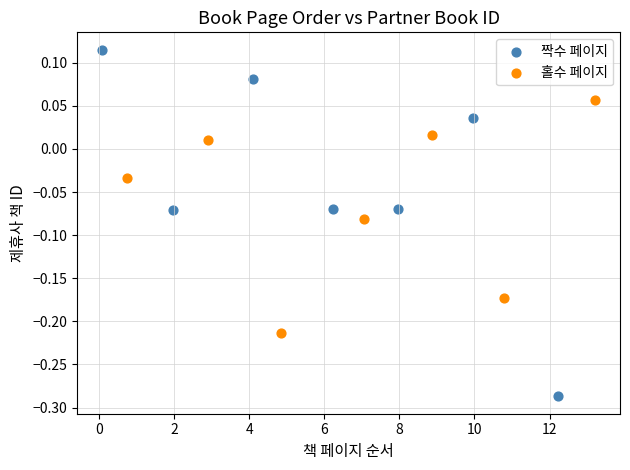

Which series contains the highest Y value?

짝수 페이지